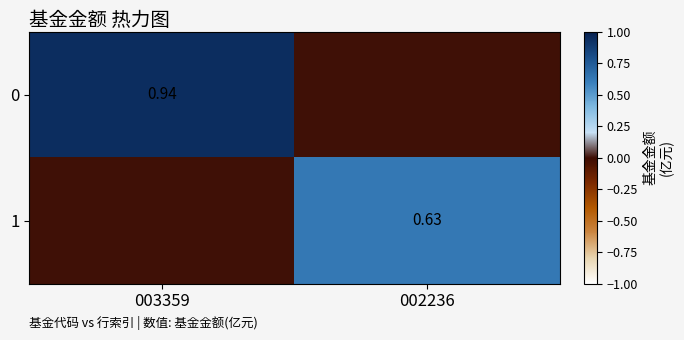

Is the value of 0 at 003359 greater than the value of 1 at 002236?

Yes